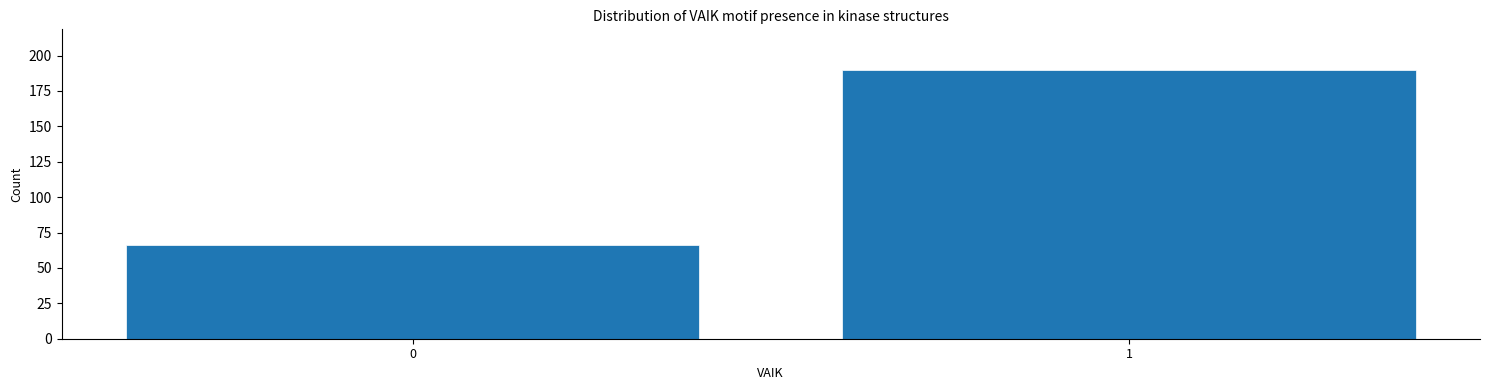

Reading right to left, what are all the values shown in this chart?

1=190	0=66